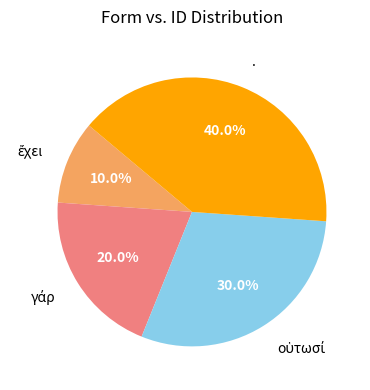

What portion of the pie excludes .?

60.0%